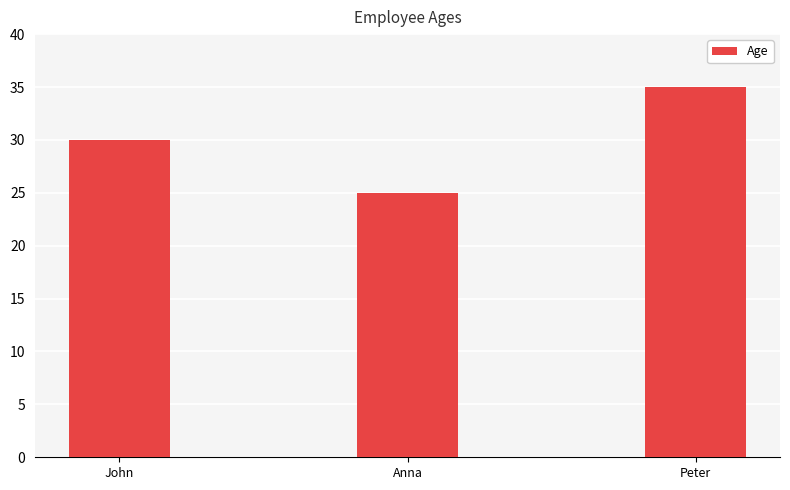

What is the value of the 1st bar from the left?

30